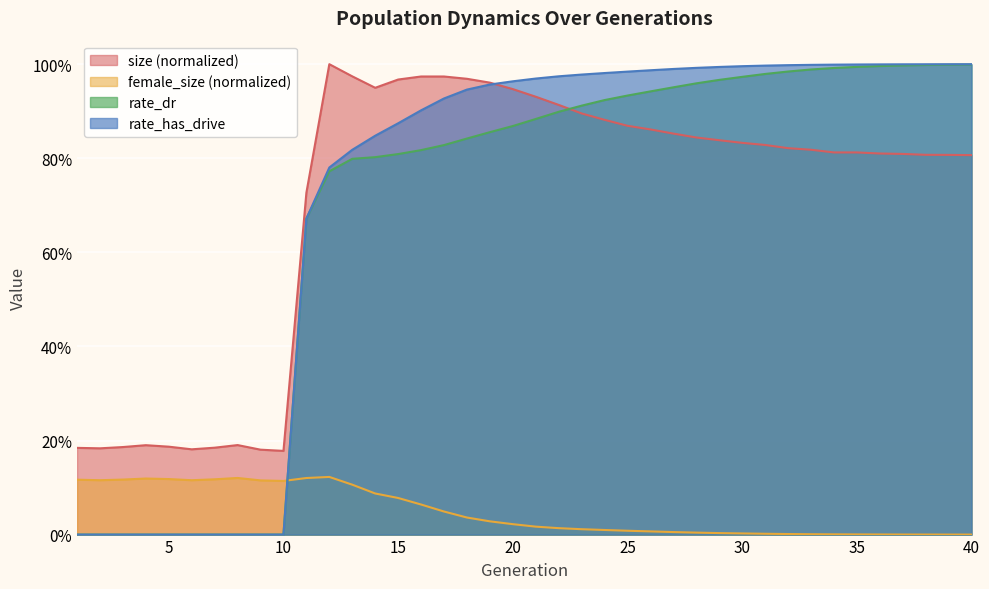

True or false: rate_dr has more than 1 interior local peaks.

False